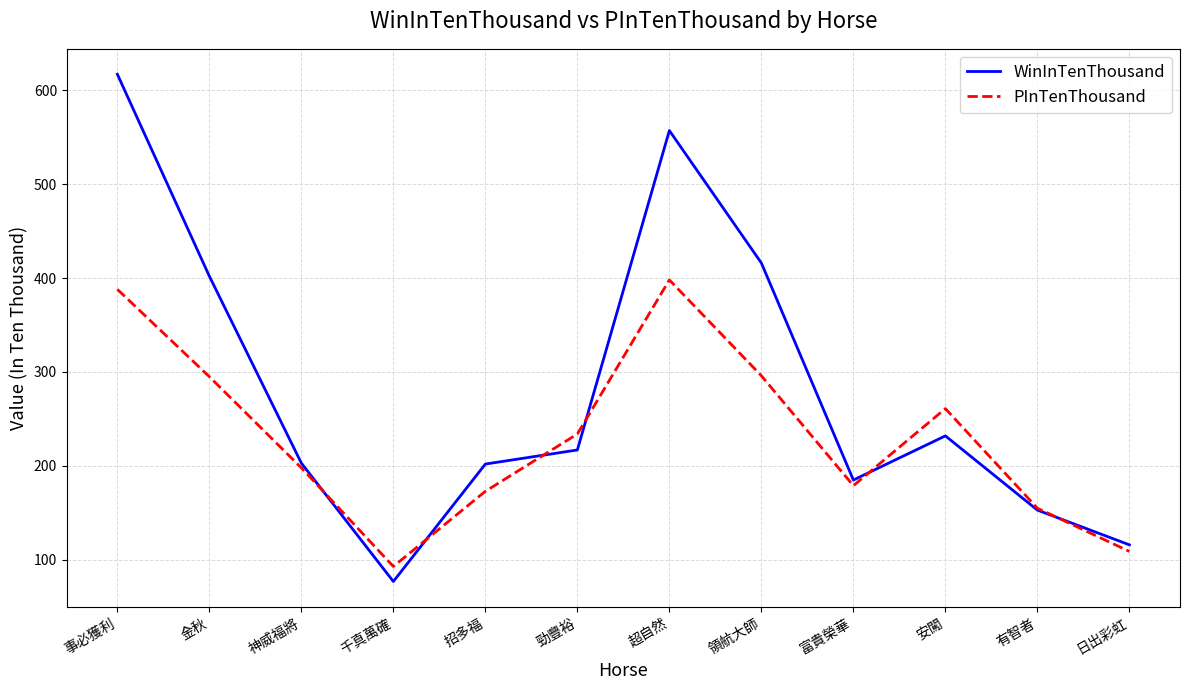

What is the difference between the second highest and minimum values in the PInTenThousand series?

295